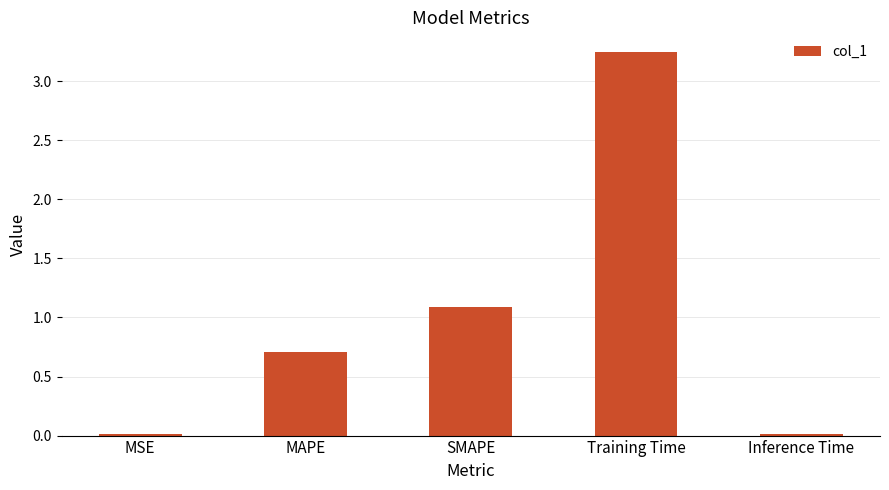

The value at MSE is 0.0. True or false?

True